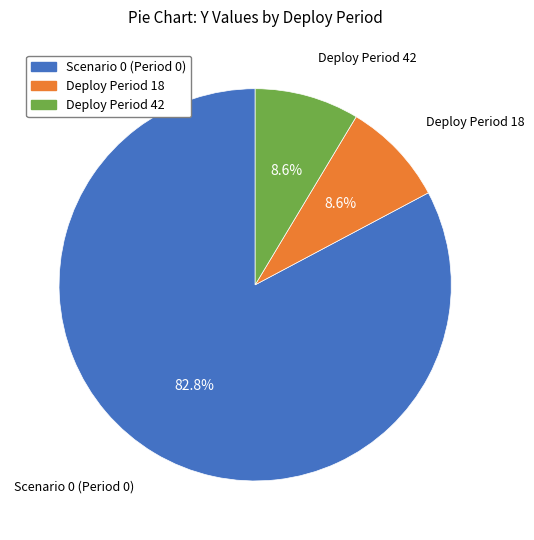

What is the largest slice in the pie chart?

Scenario 0 (Period 0)